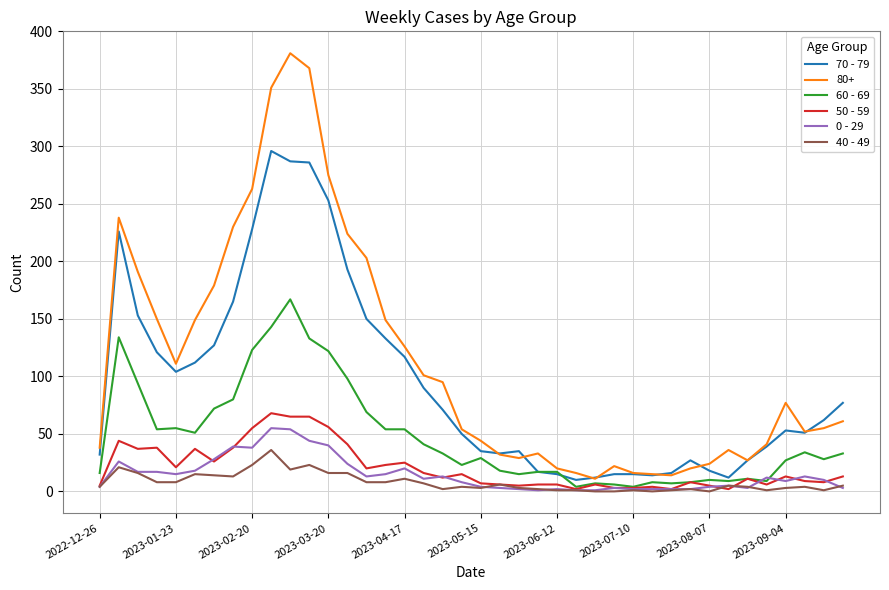

True or false: 50 - 59 has more than 2 interior local peaks.

True